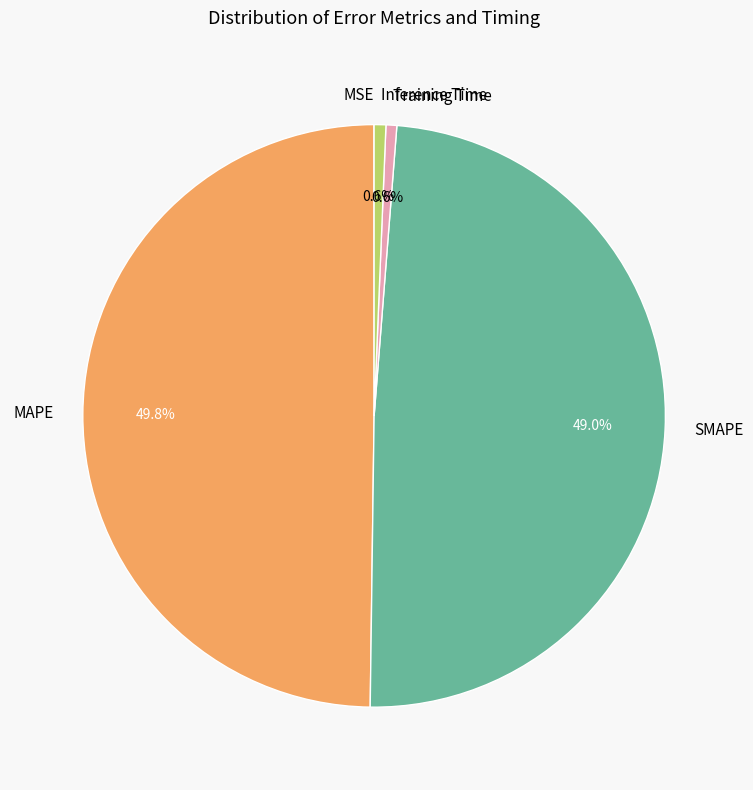

To the nearest percent, what portion does Inference Time represent?

1%